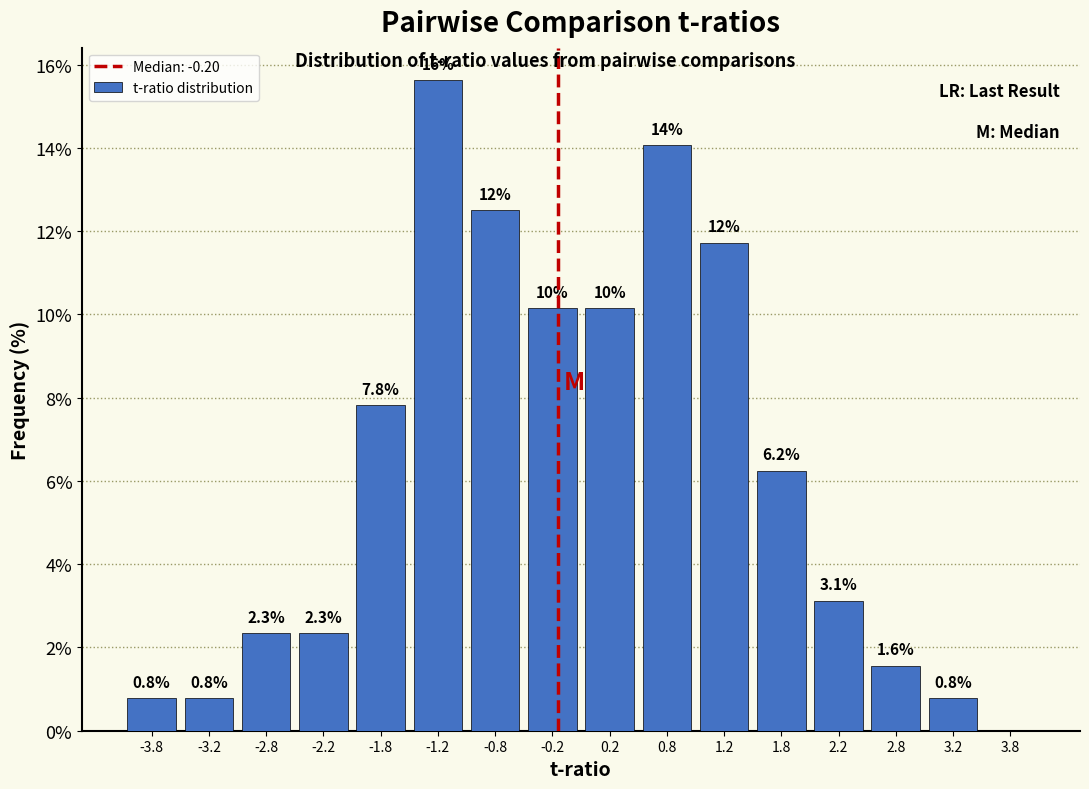

Over which range of the x-axis is the bar tallest?

-1.5 to -1.0